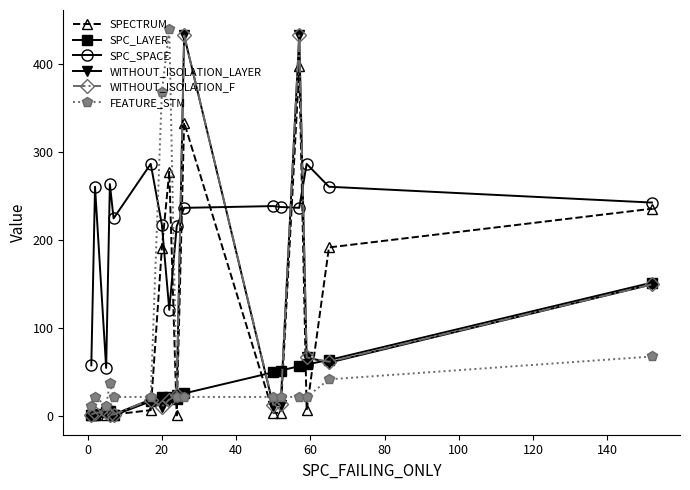

Which series has the largest total across all categories?

SPC_SPACE